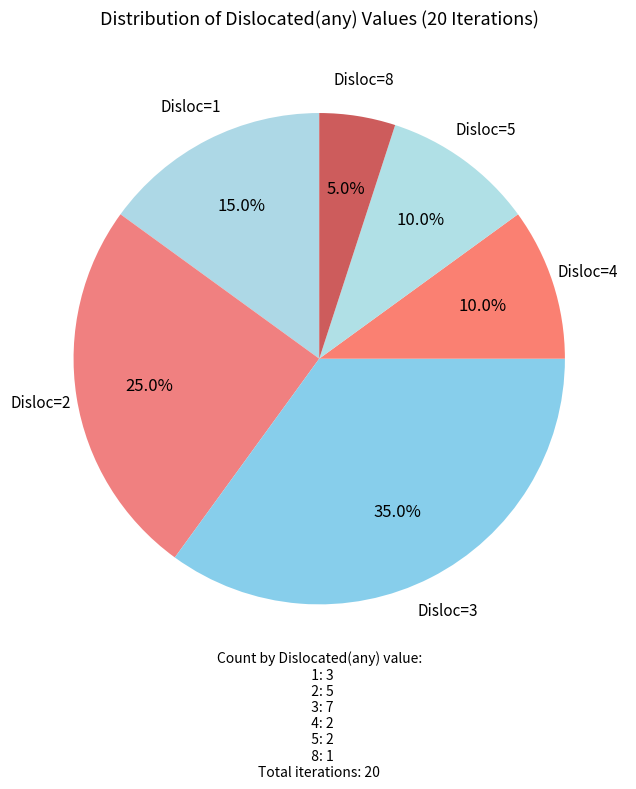

Count the number of slices in the pie.

6